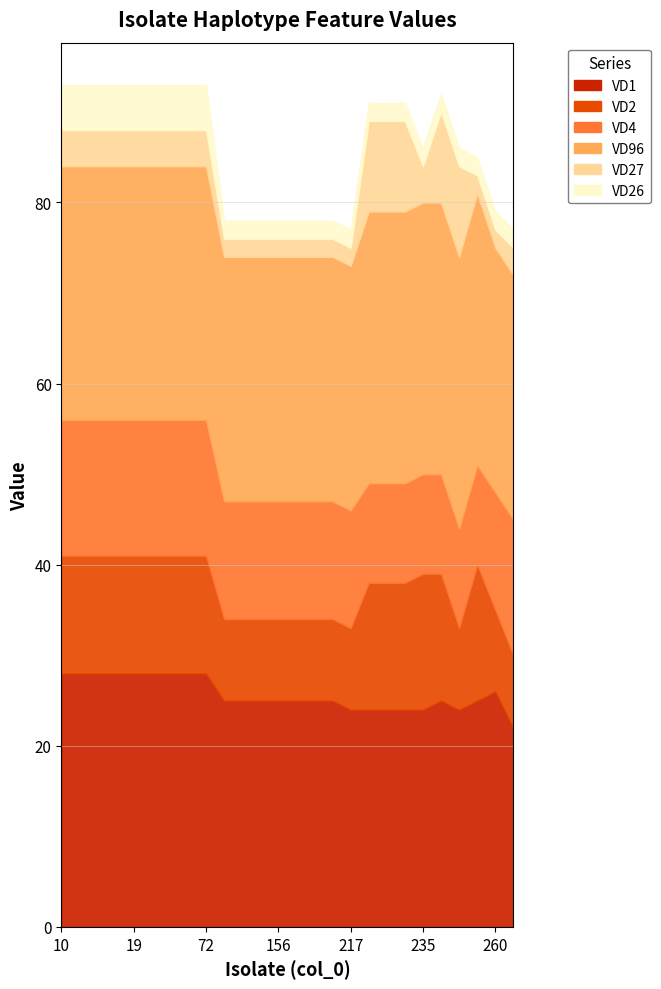

Reading right to left, what are all the values shown in this chart?

VD1: 22	26	25	24	25	24	24	24	24	24	25	25	25	25	25	25	25	28	28	28	28	28	28	28	28	28
VD2: 8	9	15	9	14	15	14	14	14	9	9	9	9	9	9	9	9	13	13	13	13	13	13	13	13	13
VD4: 15	13	11	11	11	11	11	11	11	13	13	13	13	13	13	13	13	15	15	15	15	15	15	15	15	15
VD96: 27	27	30	30	30	30	30	30	30	27	27	27	27	27	27	27	27	28	28	28	28	28	28	28	28	28
VD27: 3	2	2	10	10	4	10	10	10	2	2	2	2	2	2	2	2	4	4	4	4	4	4	4	4	4
VD26: 2	2	2	2	2	2	2	2	2	2	2	2	2	2	2	2	2	5	5	5	5	5	5	5	5	5